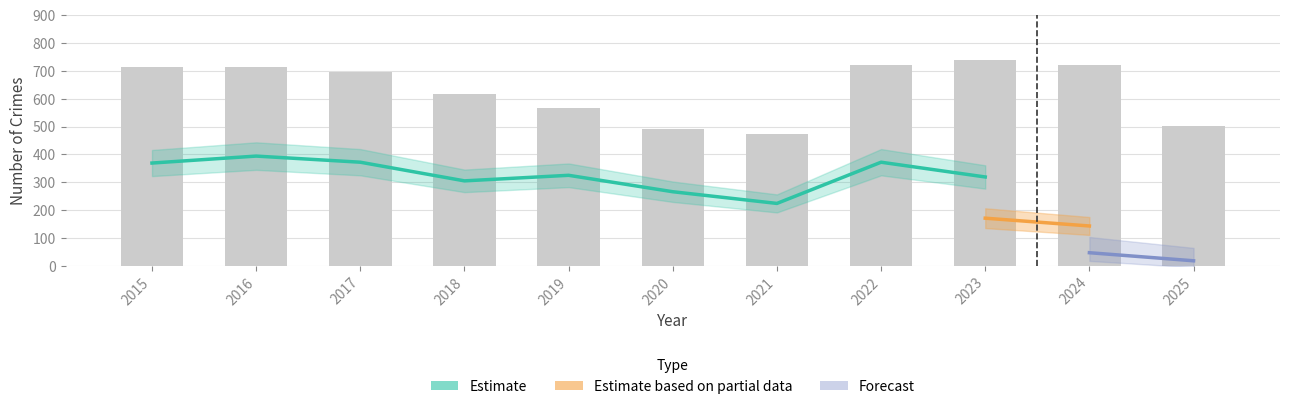

At which category is the sum across all series the highest?

2023